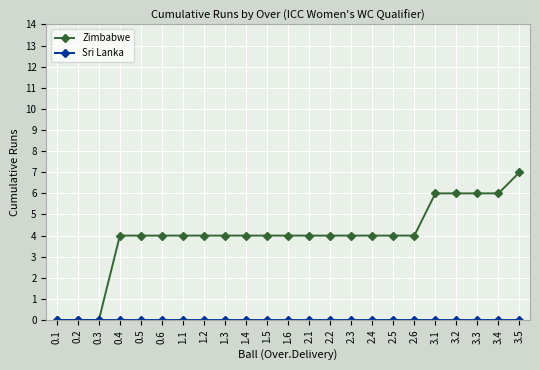

What is the label of the 6th point from the right?

2.6